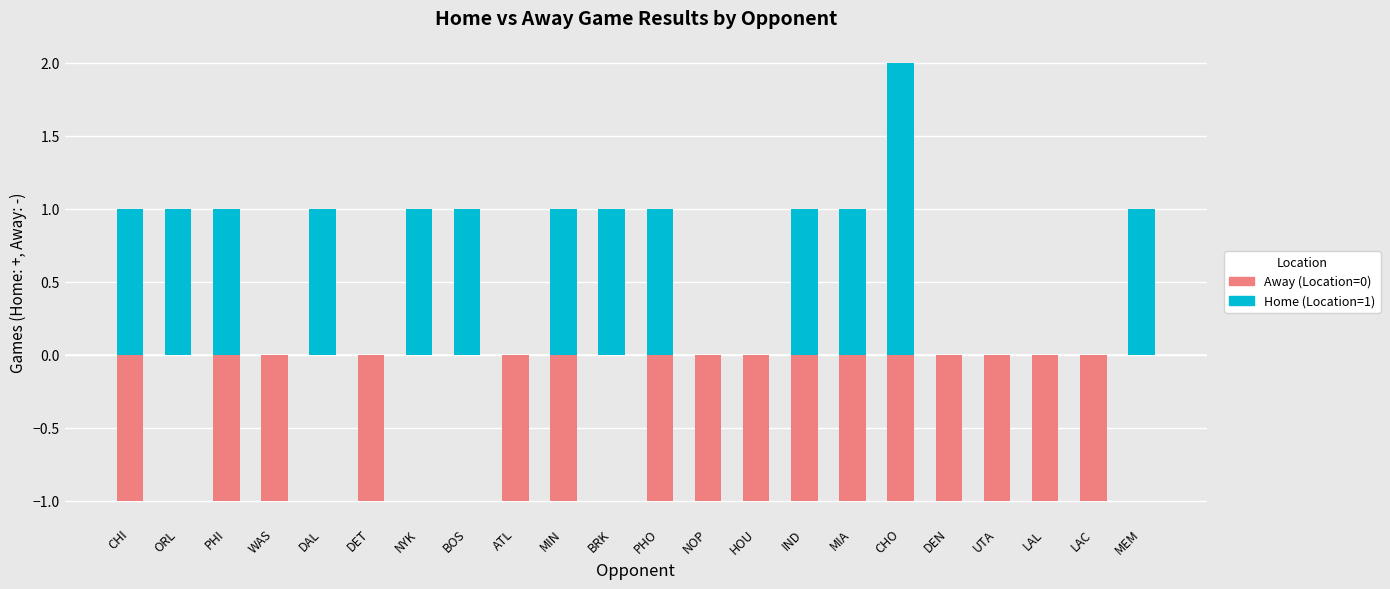

What is the label of the 22nd bar from the right?

CHI